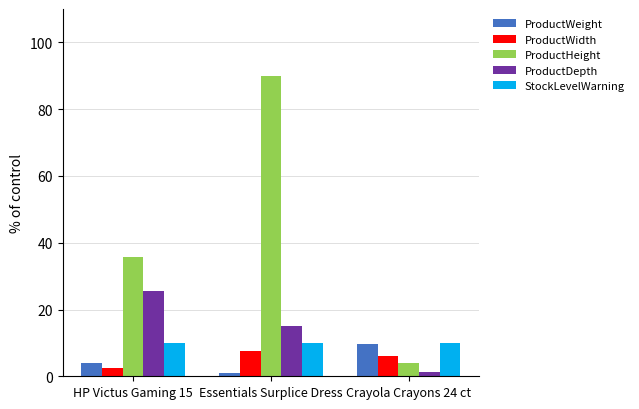

Which series has the largest range (max minus min)?

ProductHeight